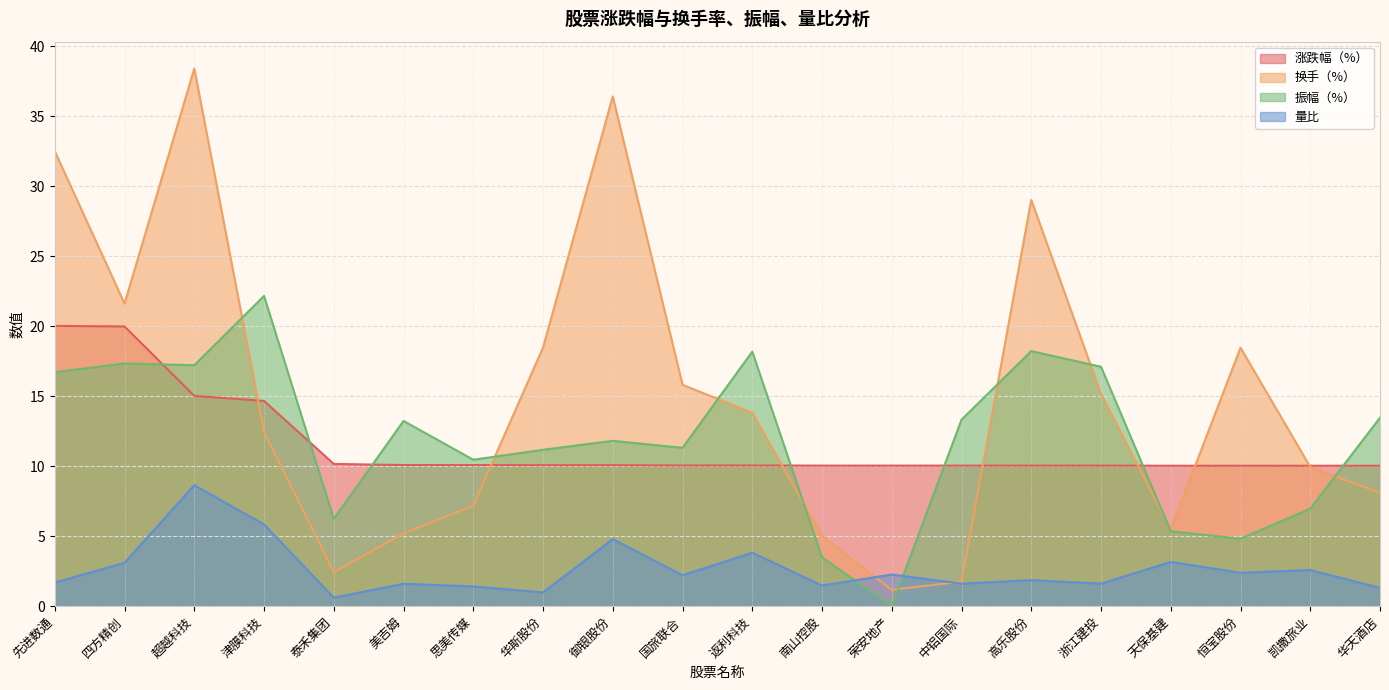

What is the total value across all series at 美吉姆?

30.1